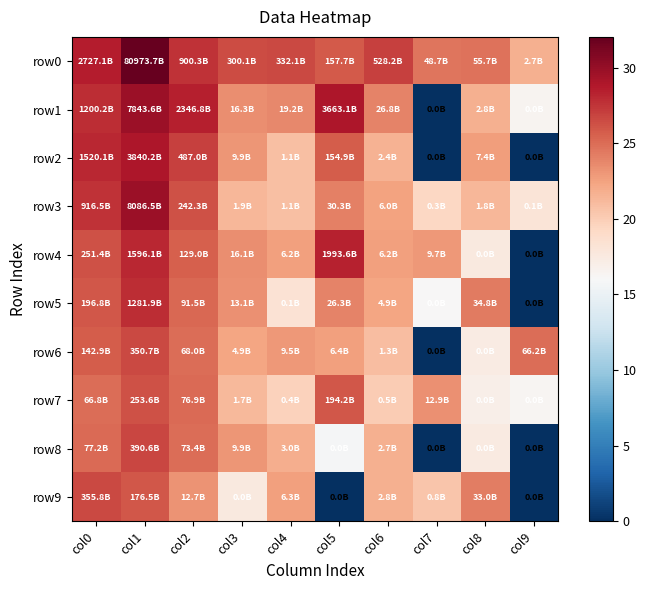

List the series in order of their peak value, highest first.

row0, row3, row1, row2, row4, row5, row8, row9, row6, row7